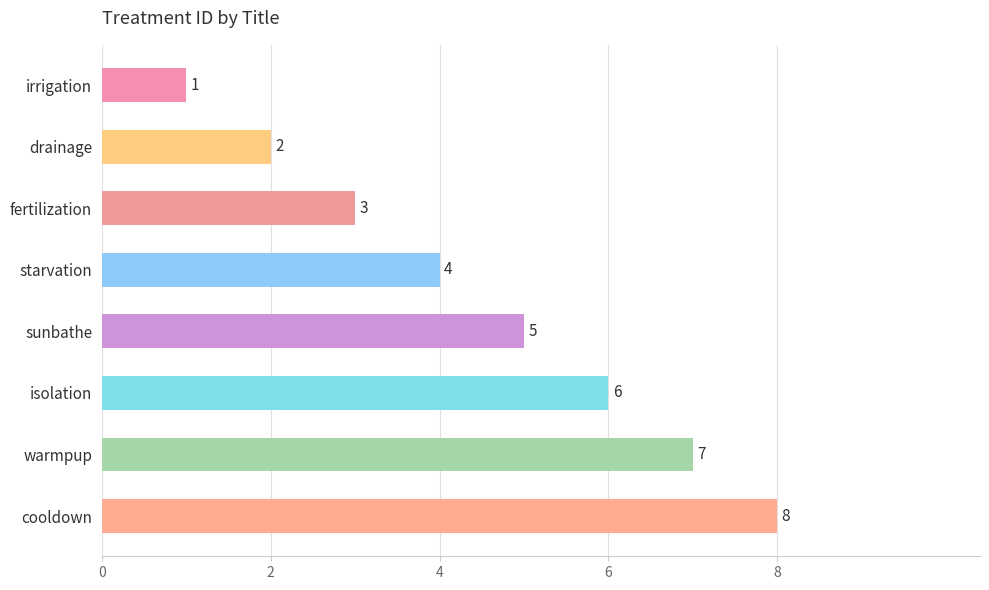

Count the number of categories in the chart.

8